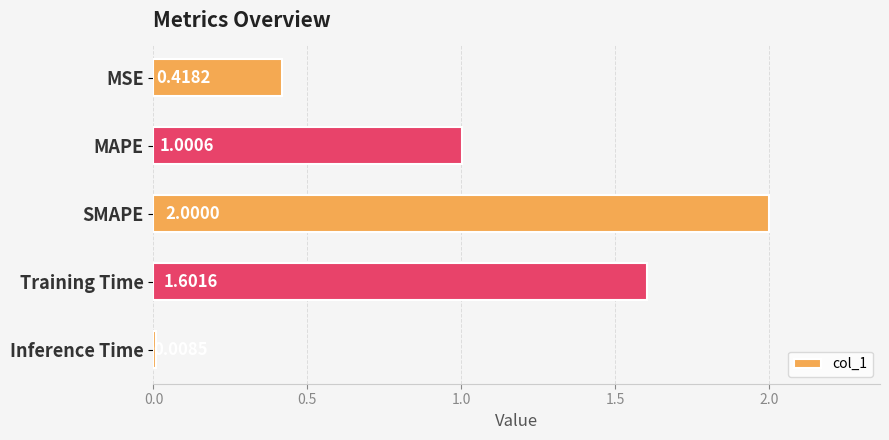

Which category has the highest value across all series?

SMAPE